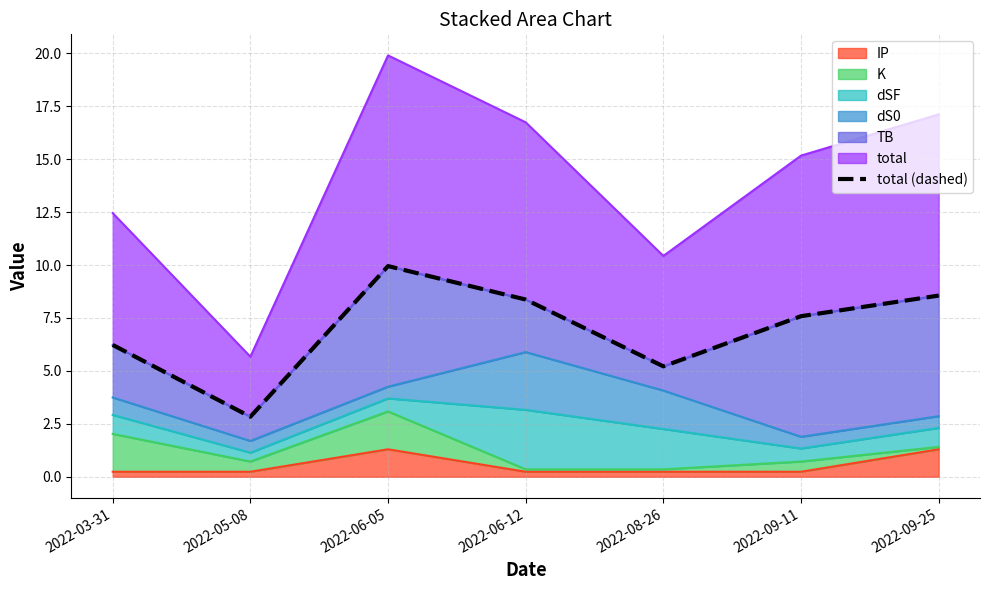

How many lines are shown in the chart?

1